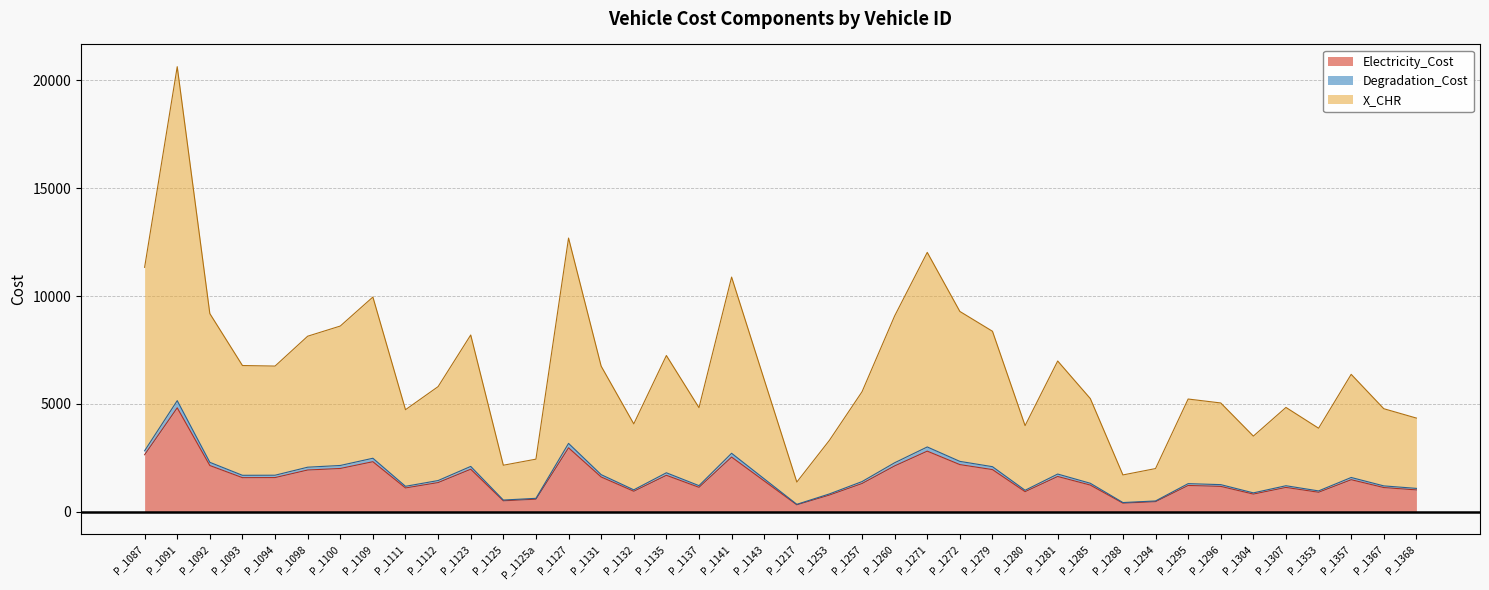

At which category does X_CHR reach its first local valley?

P_1093